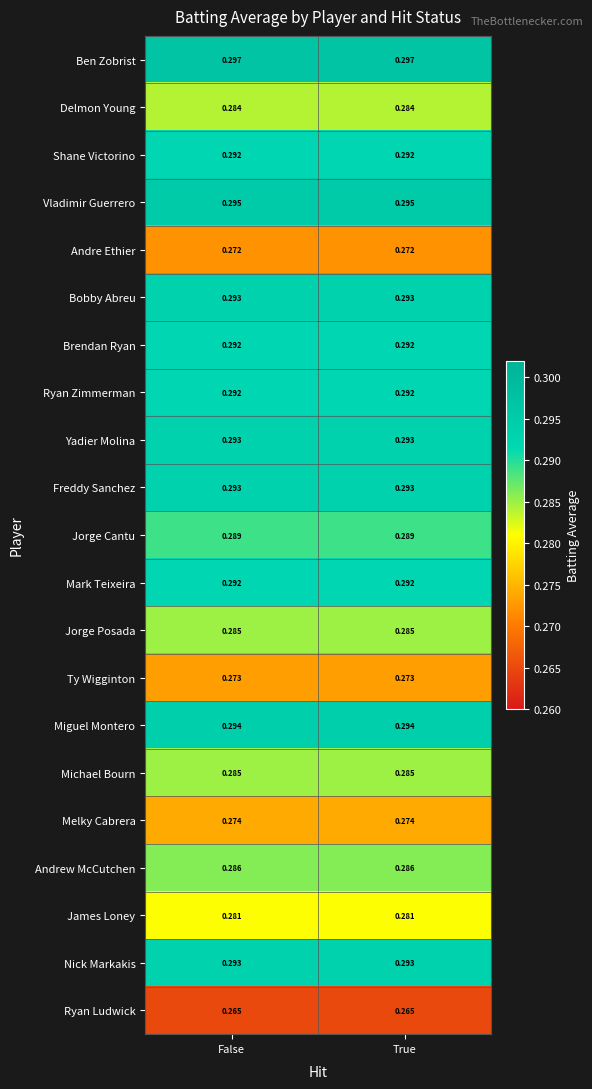

Is the value of Bobby Abreu at False greater than the value of Ryan Ludwick at True?

Yes